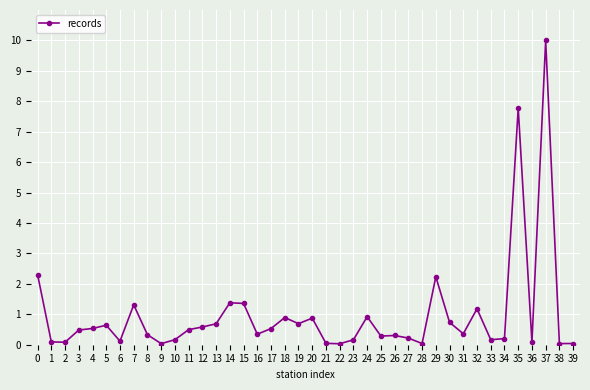

Which has a higher value, 27 or 3?

3